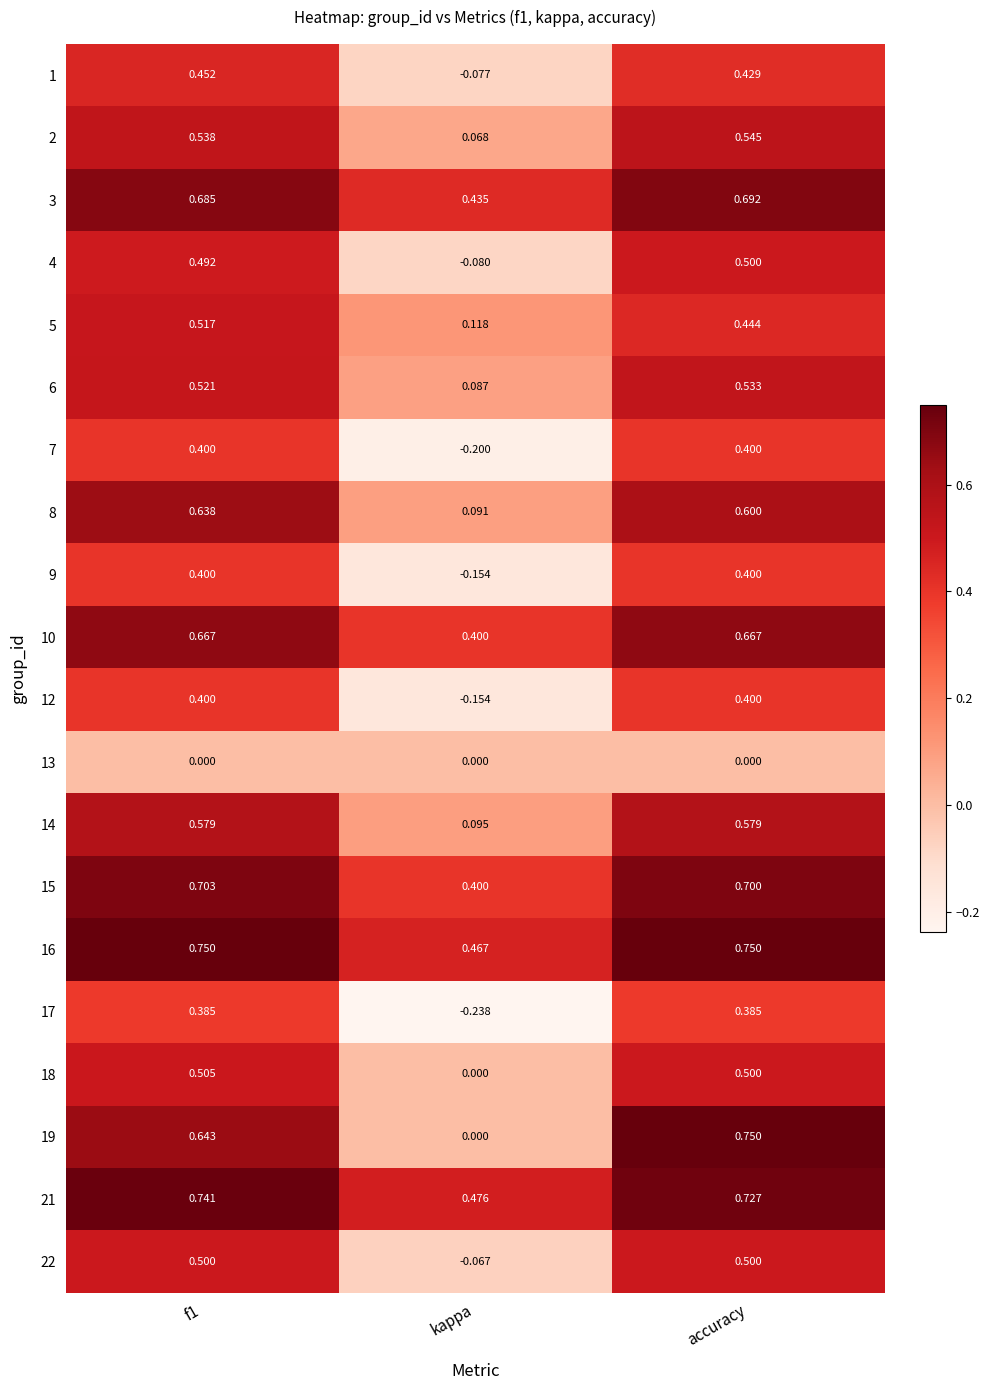

At which label does 19 reach its peak?

accuracy